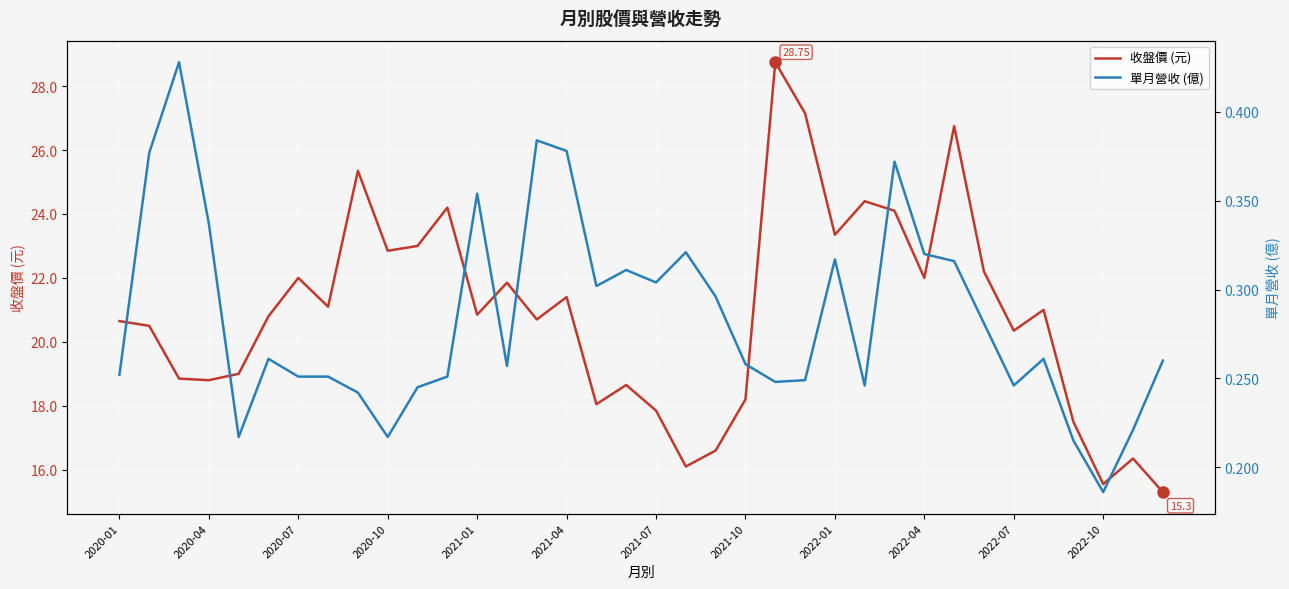

Between 13 and 15, which series saw the biggest shift?

收盤價 (元)